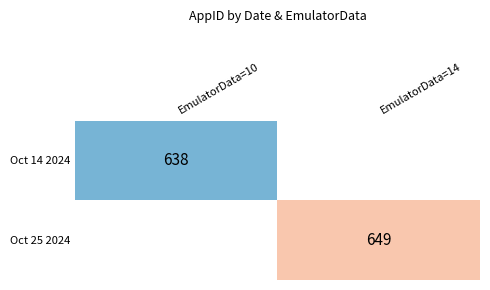

At which category does the chart reach its minimum across all series?

EmulatorData=10